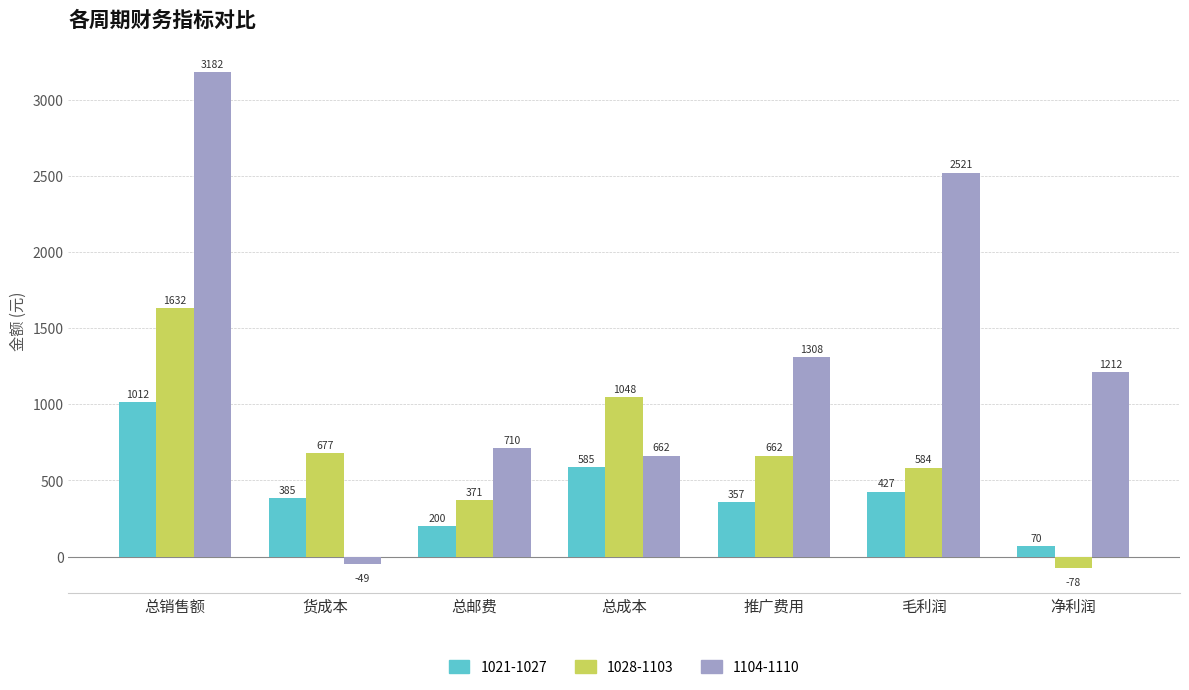

At how many categories does at least one series exceed 1410?

2